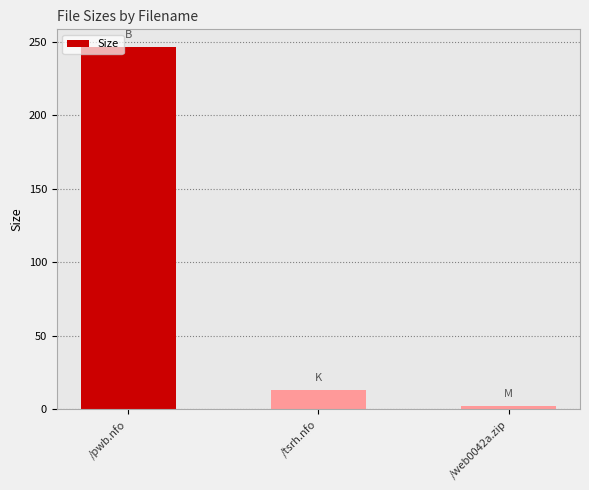

The chart shows a value of 13.1 at /tsrh.nfo. True or false?

True